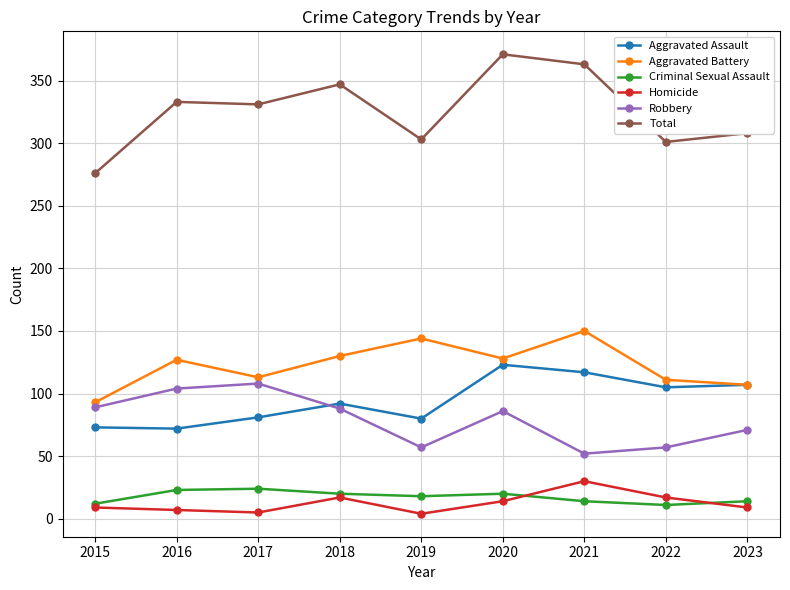

Is it true that Total equals 333 at 2016?

True